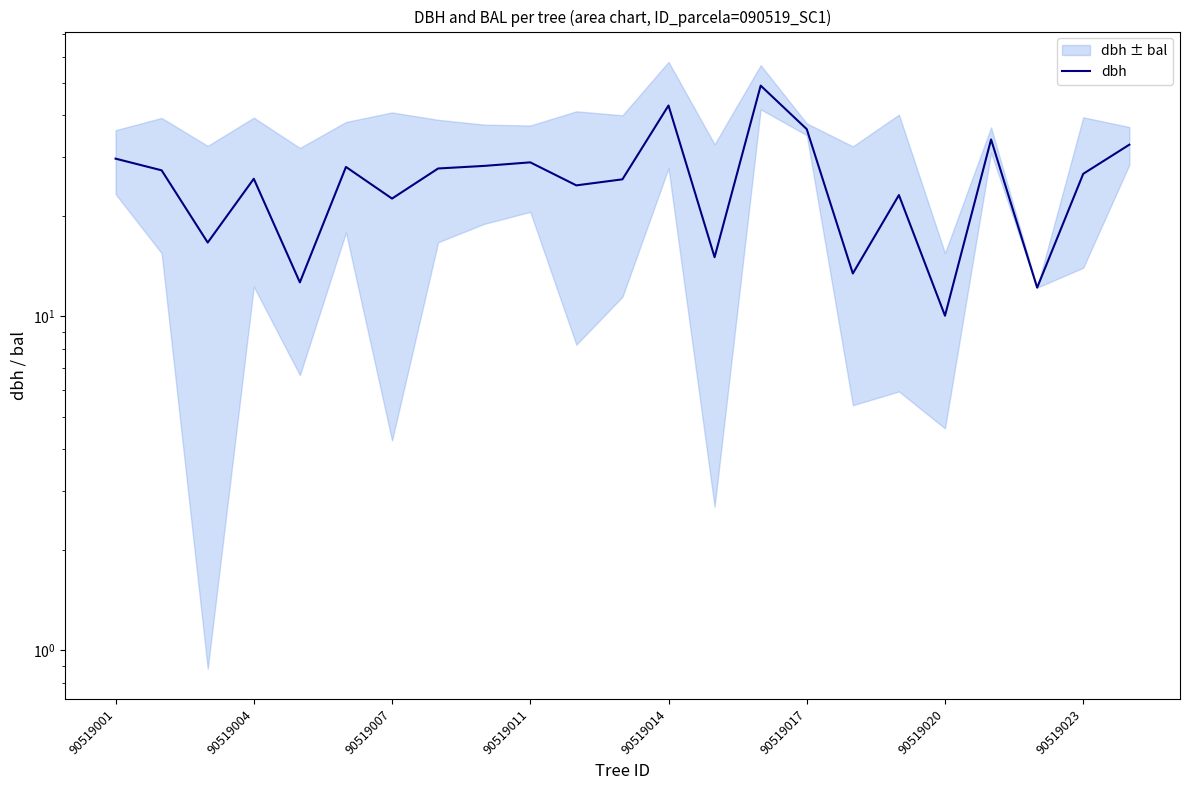

What is the sum of all values?

593.9